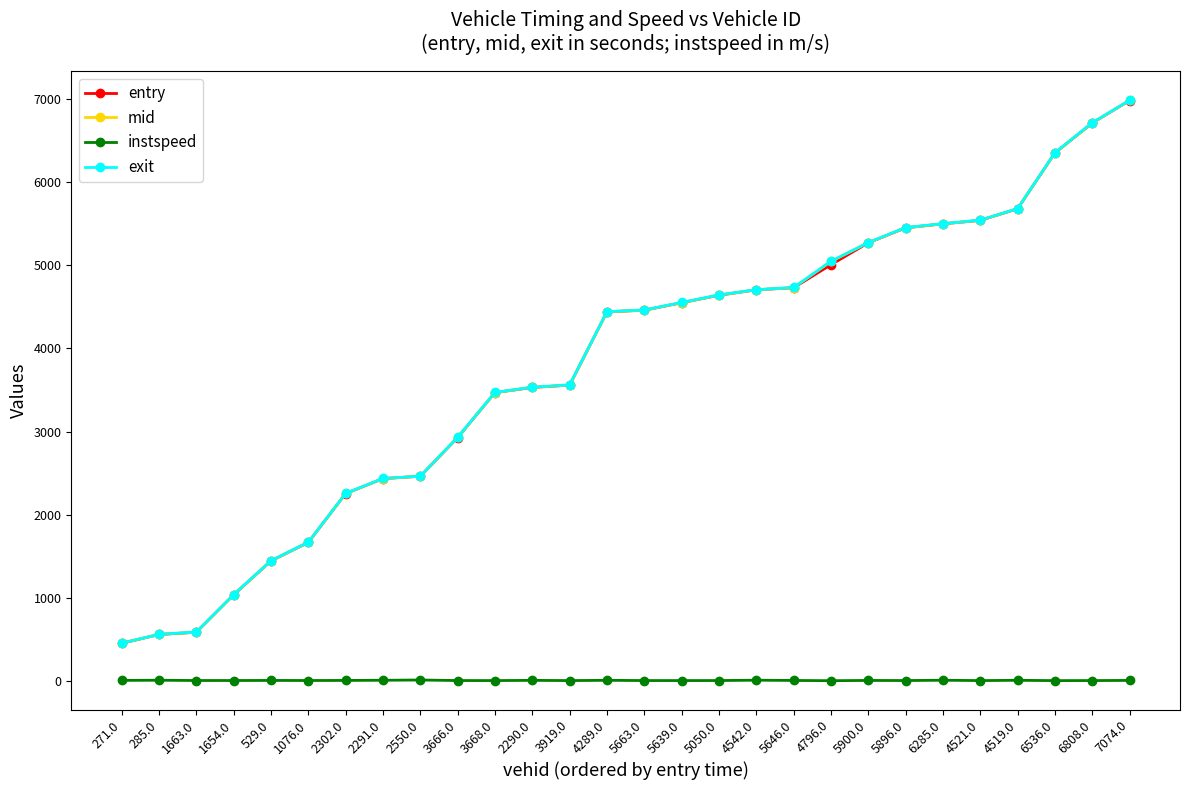

Which label corresponds to the largest value in the chart?

7074.0